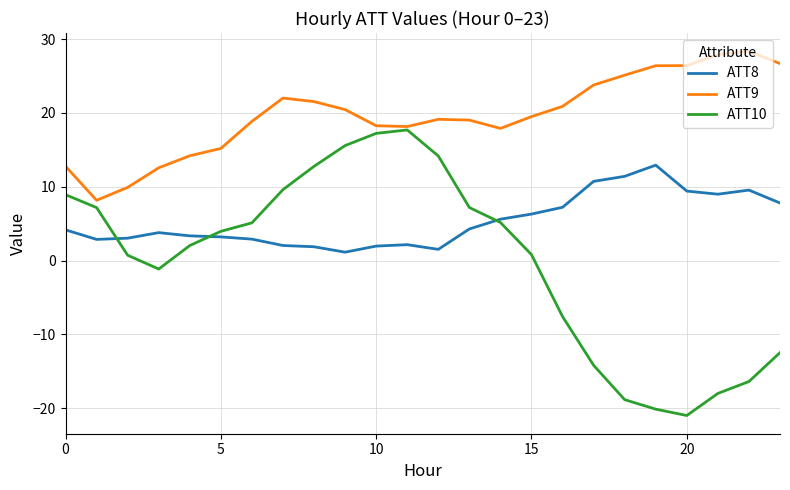

What is the maximum value for ATT9?

28.4